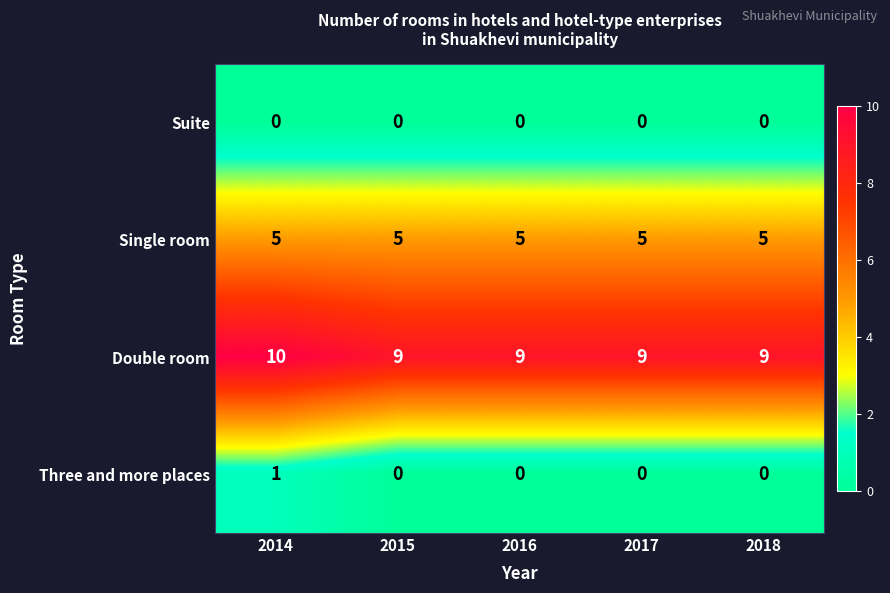

Count the number of categories in the chart.

5